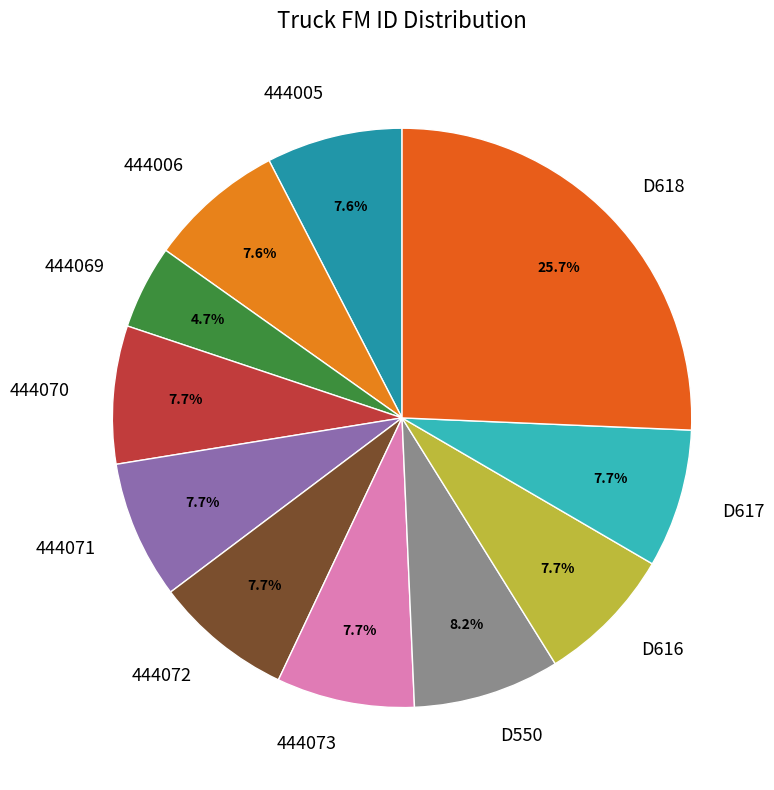

Count the number of slices in the pie.

11